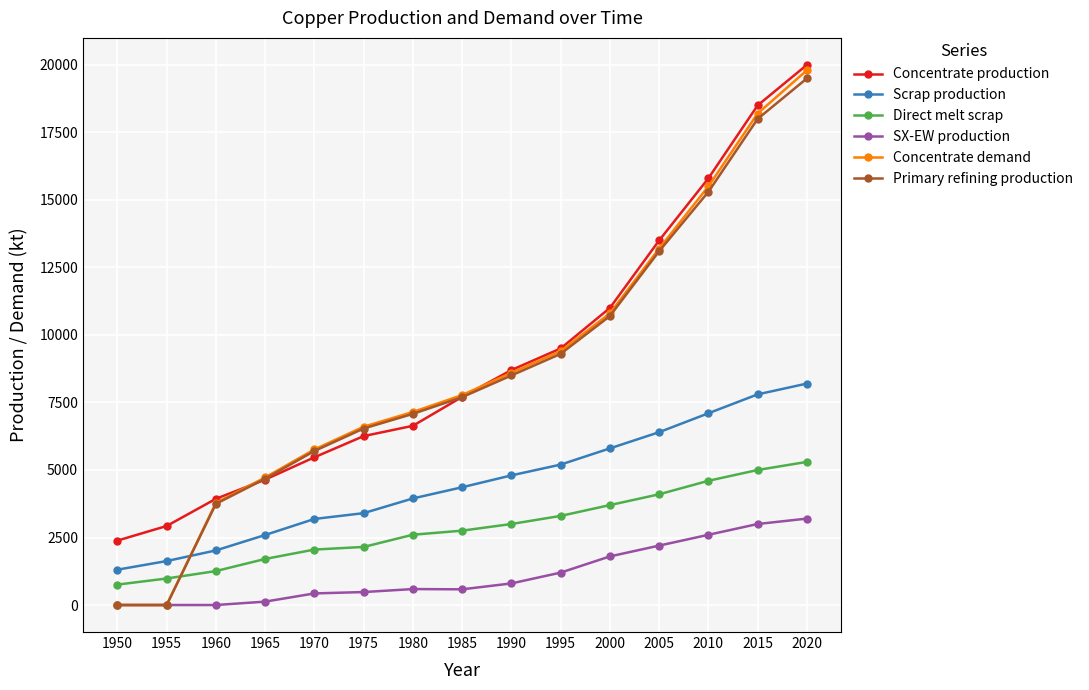

What is the sum of all Scrap production values?

67747.5